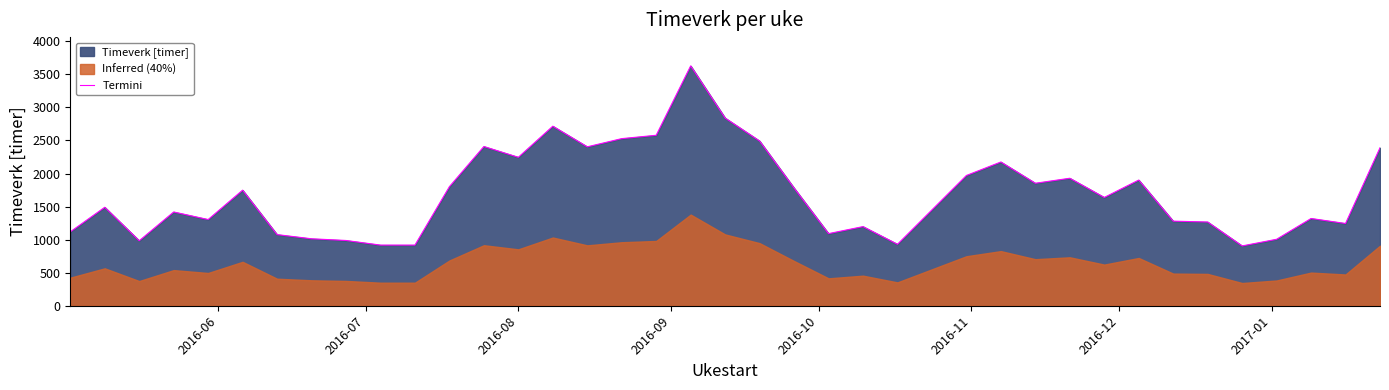

How many lines are shown in the chart?

1